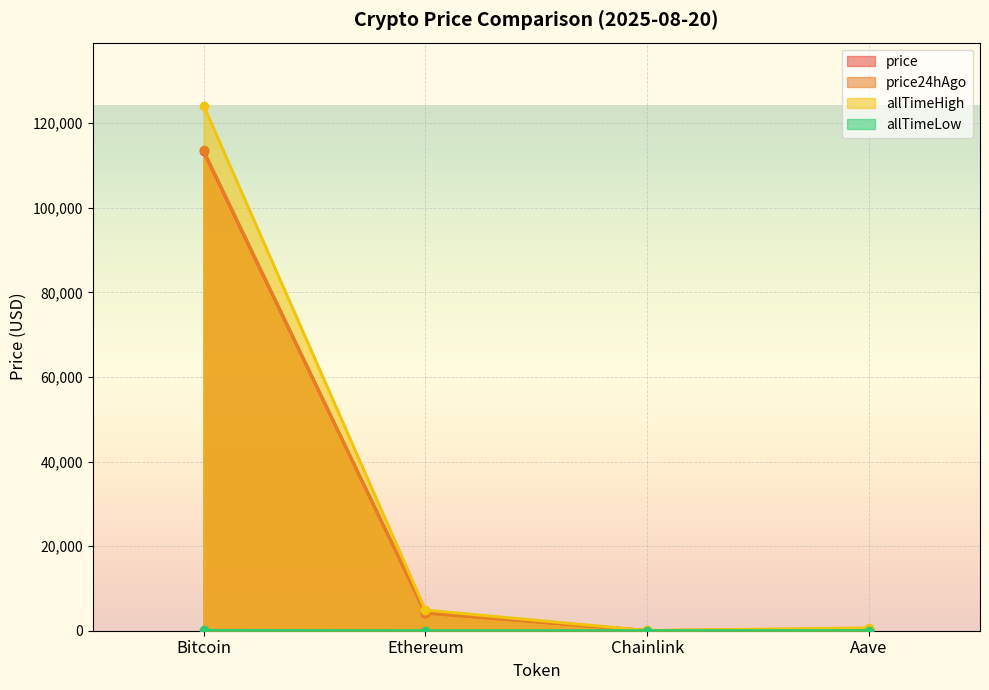

List the labels in order of price24hAgo value, largest first.

Bitcoin, Ethereum, Aave, Chainlink